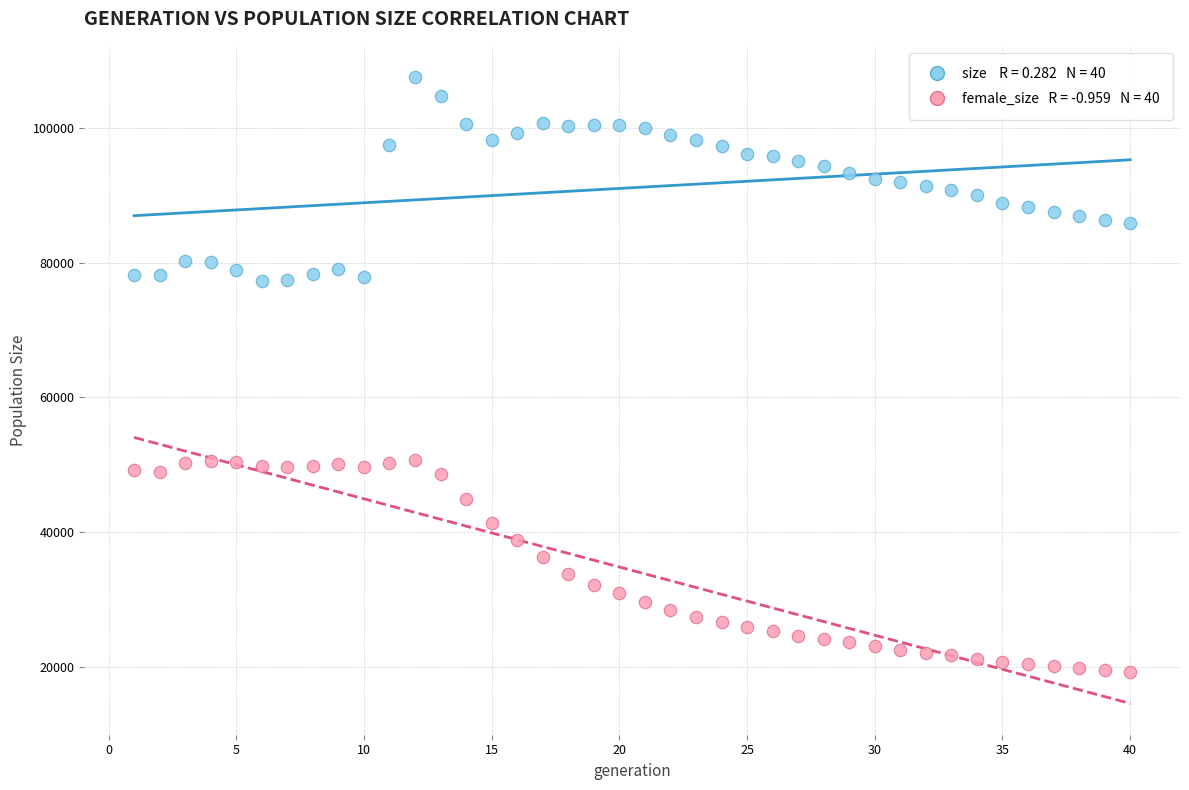

Across all data points, what is the range of X values (max minus min)?

39